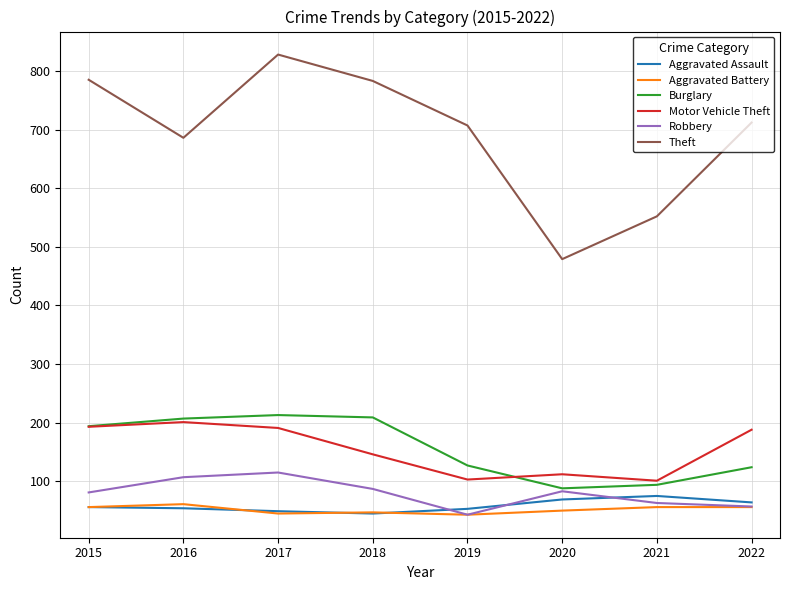

True or false: Burglary and Aggravated Battery intersect in this chart.

False